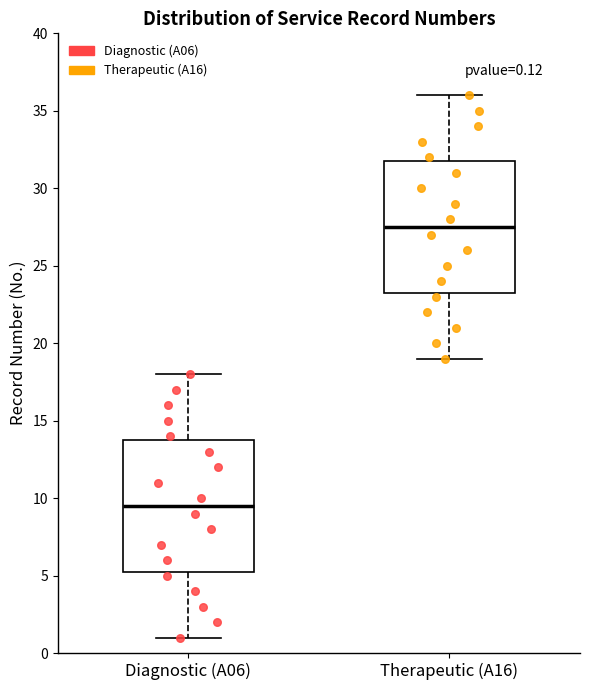

Which box has the lowest median line?

Diagnostic (A06)